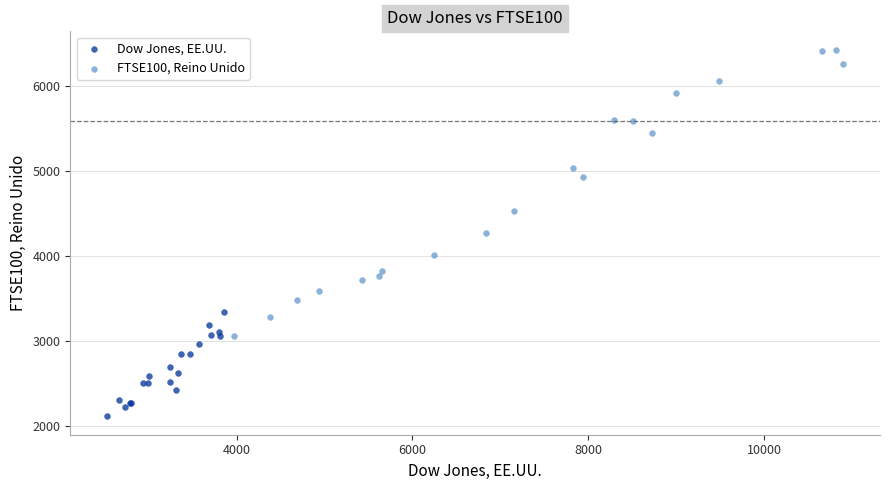

Which series contains the lowest Y value?

Dow Jones, EE.UU.